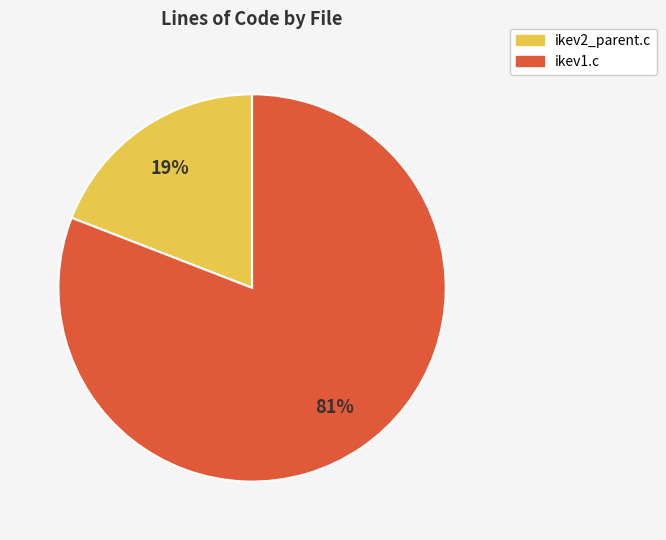

What is the largest slice in the pie chart?

ikev1.c